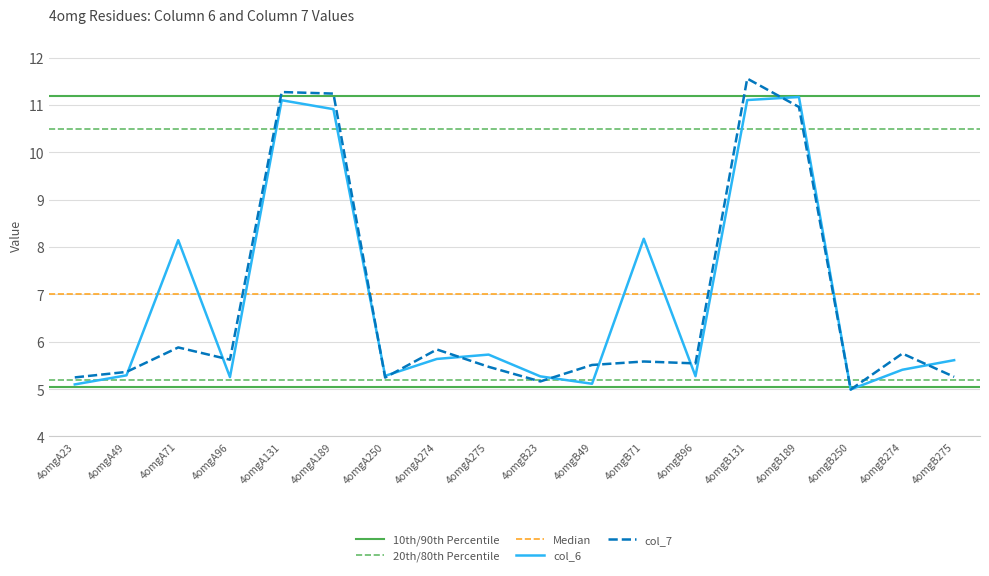

How many data points does each series have?

18